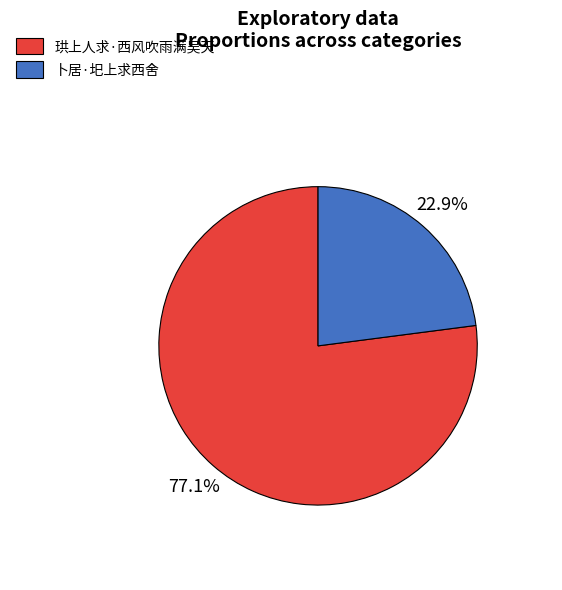

What is the majority slice?

珙上人求·西风吹雨满吴天